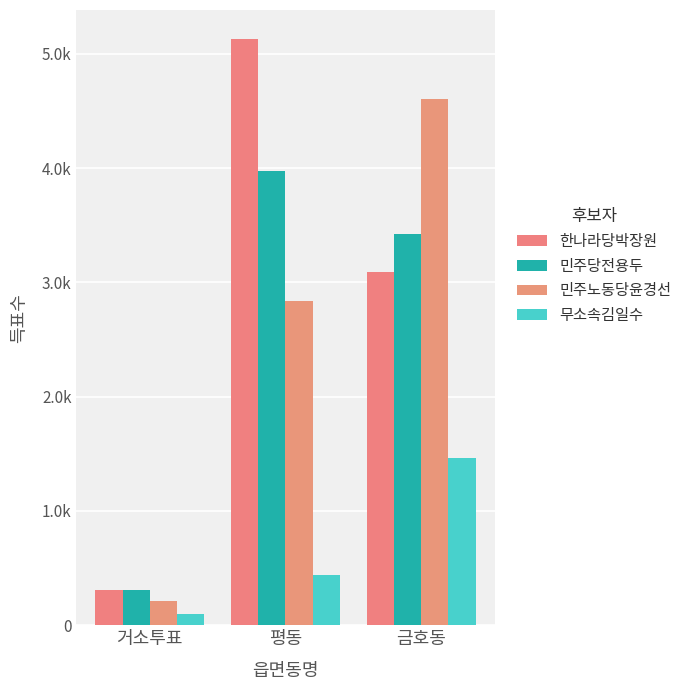

The 무소속김일수 series shows 99 at 거소투표. True or false?

True